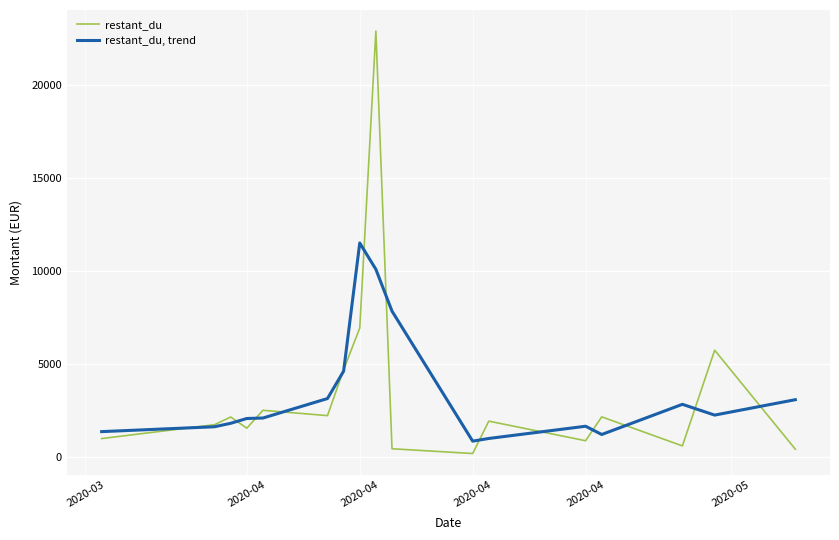

Rank the series by their maximum value, from lowest to highest.

restant_du, trend, restant_du